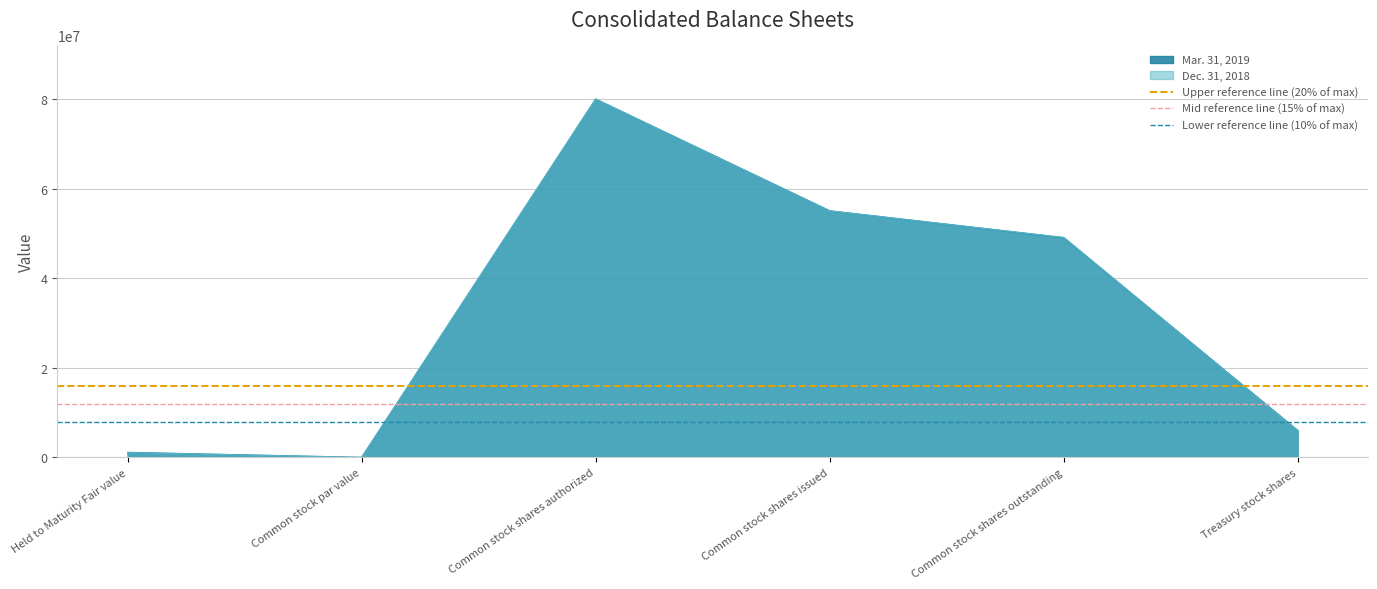

Is it true that Dec. 31, 2018 equals 93974383 at Common stock shares issued?

False